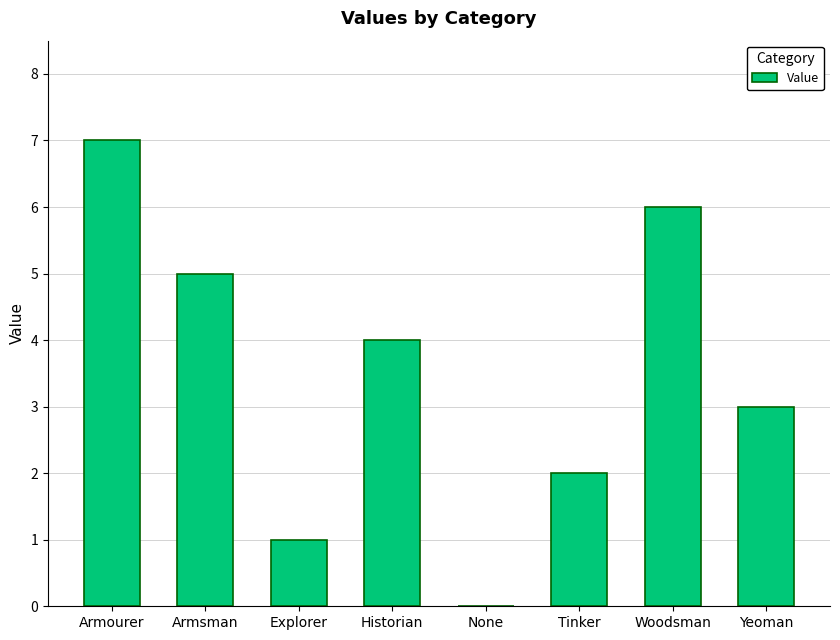

How many values are between 2 and 6?

5